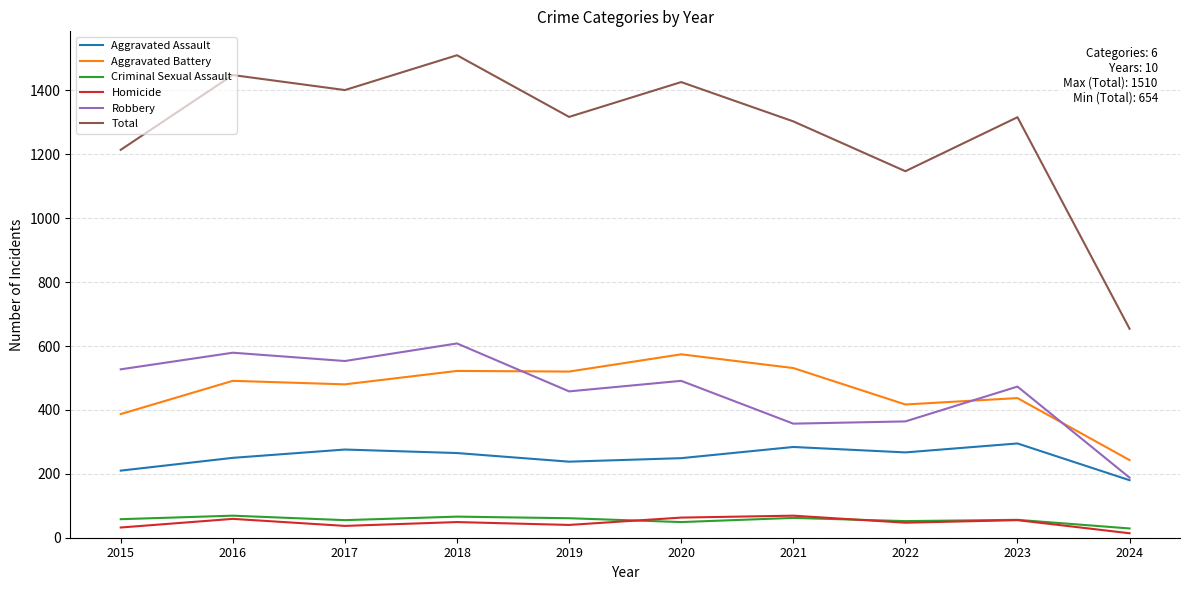

True or false: Aggravated Battery has a value of 645 at 2023.

False